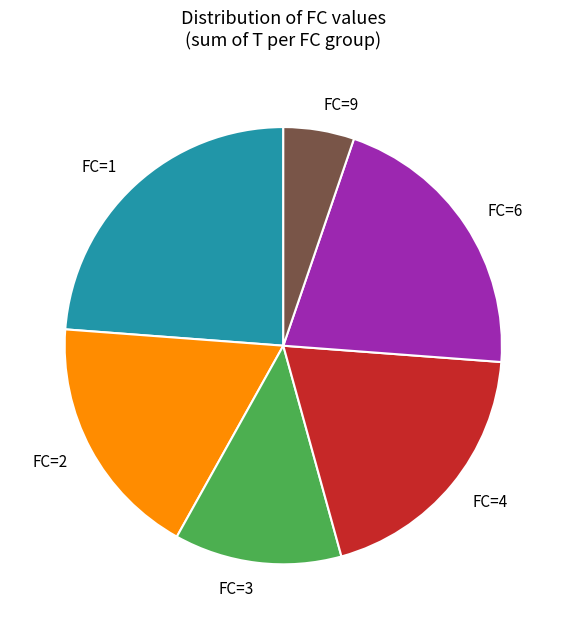

Which category has the smallest portion of the pie?

FC=9